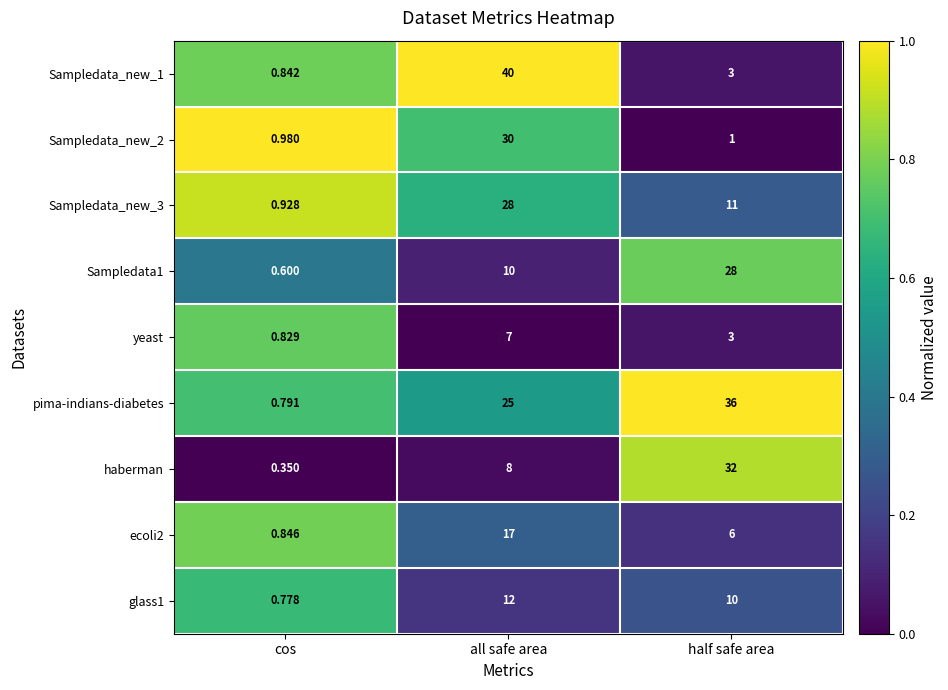

At which label does yeast first exceed 3?

all safe area